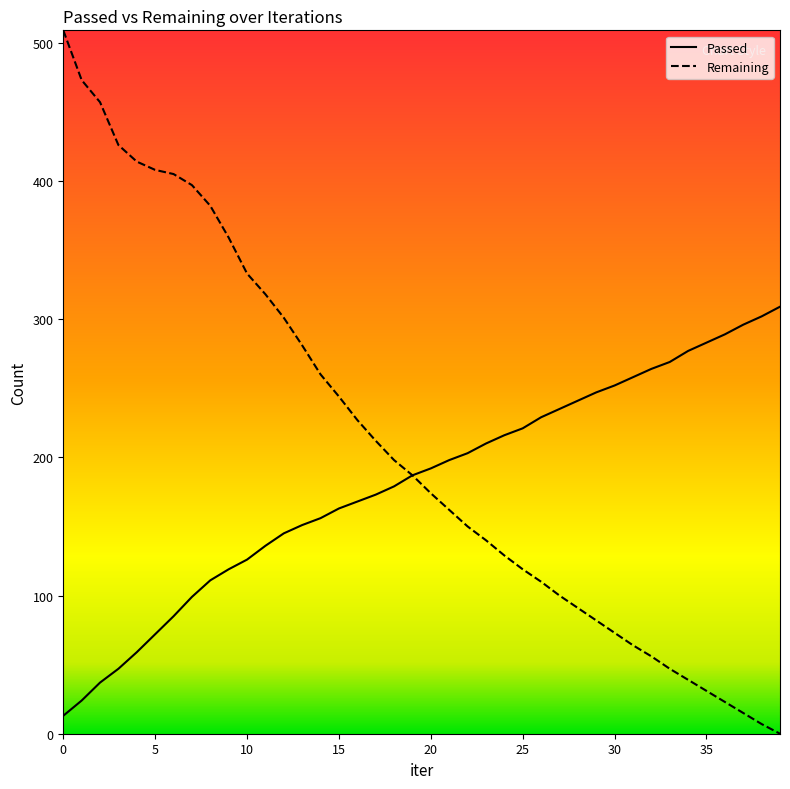

List the series in order of their peak value, lowest first.

Passed, Remaining